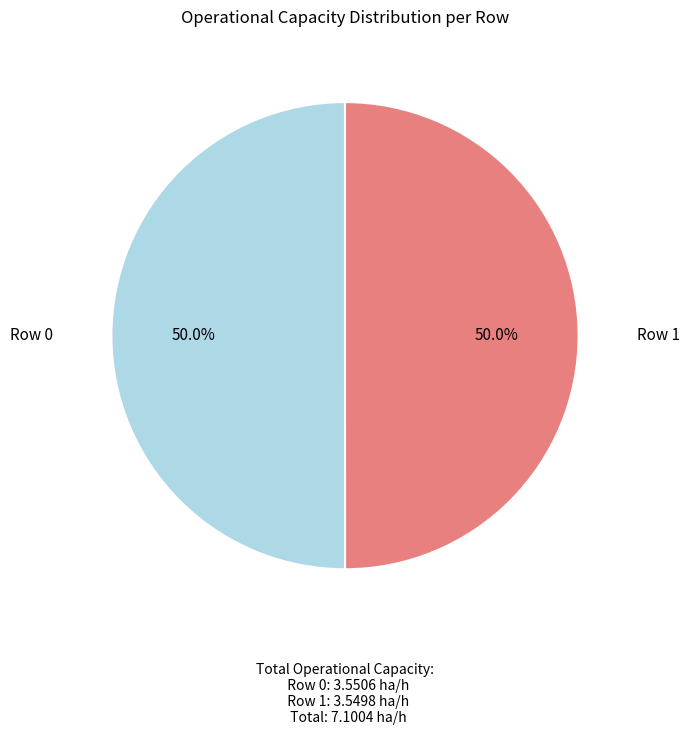

Combined, do Row 1 and Row 0 account for over 50%?

Yes